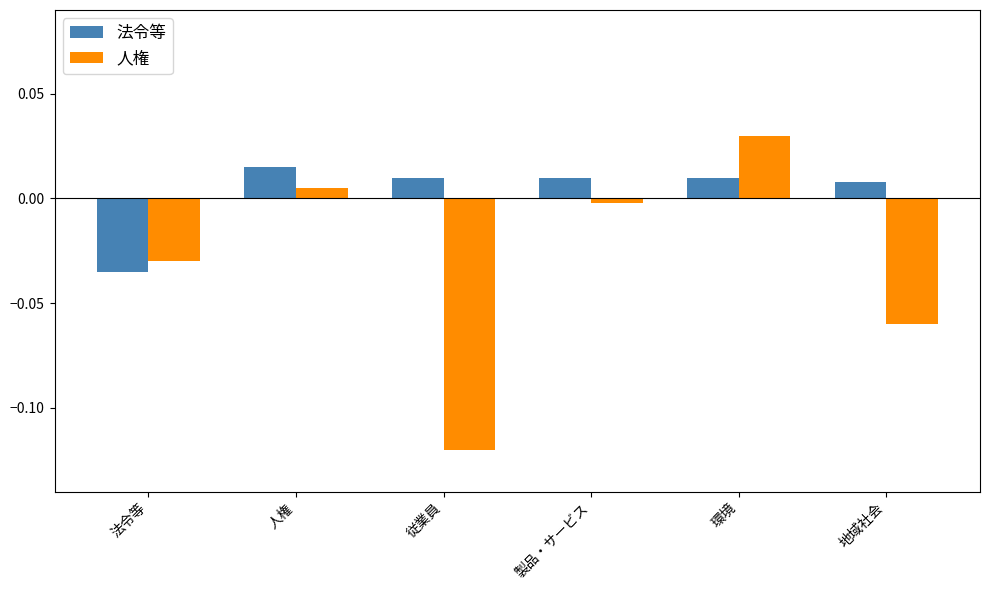

The value of 法令等 at 地域社会 is 0.0. True or false?

True